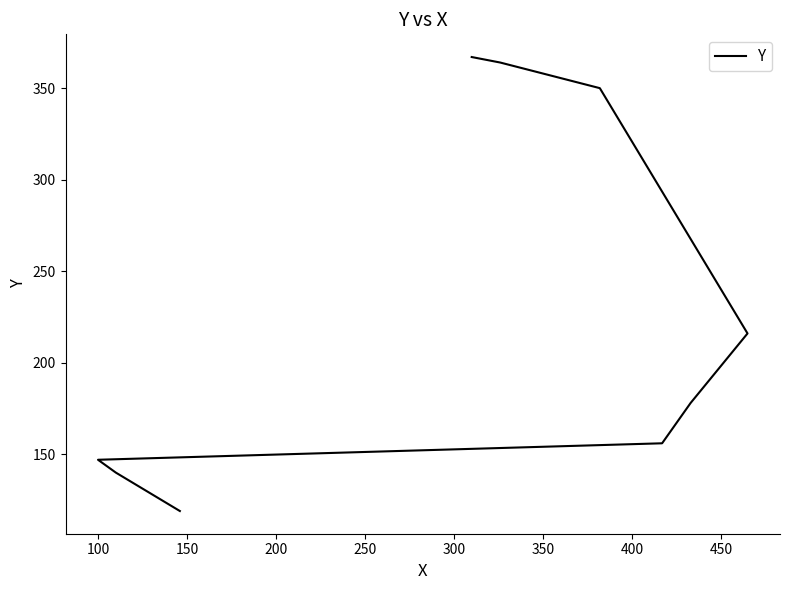

Reading left to right, extract all data points from this chart.

119	140	147	156	178	216	350	364	367